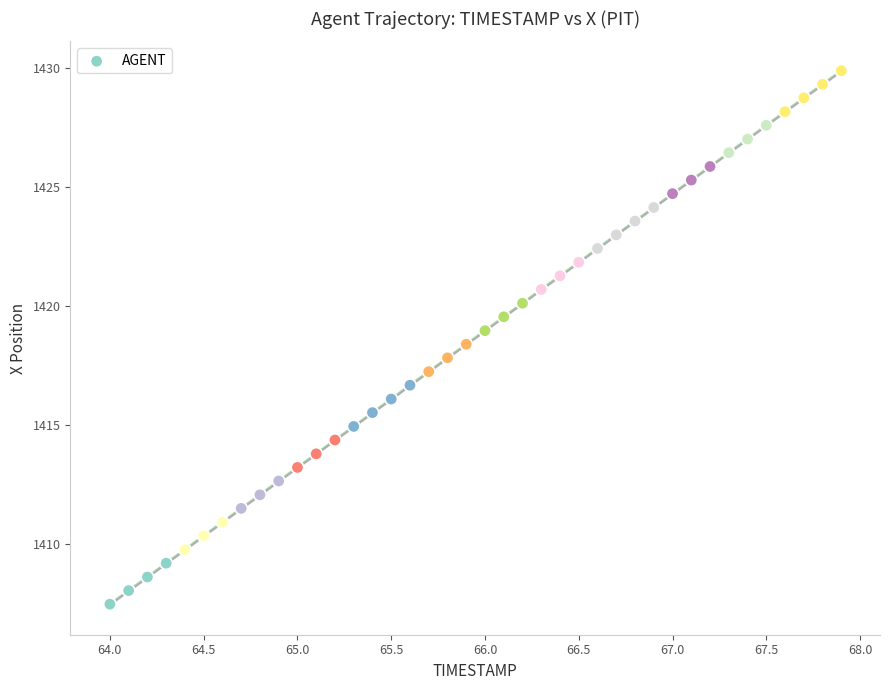

What is the range of X values (max minus min)?

3.9